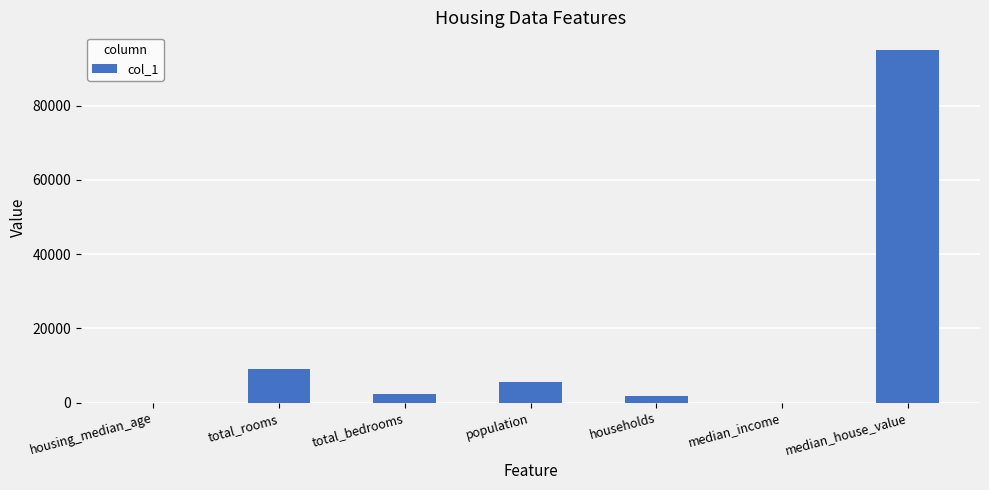

What is the sum of the values at total_rooms and population?

14558.0